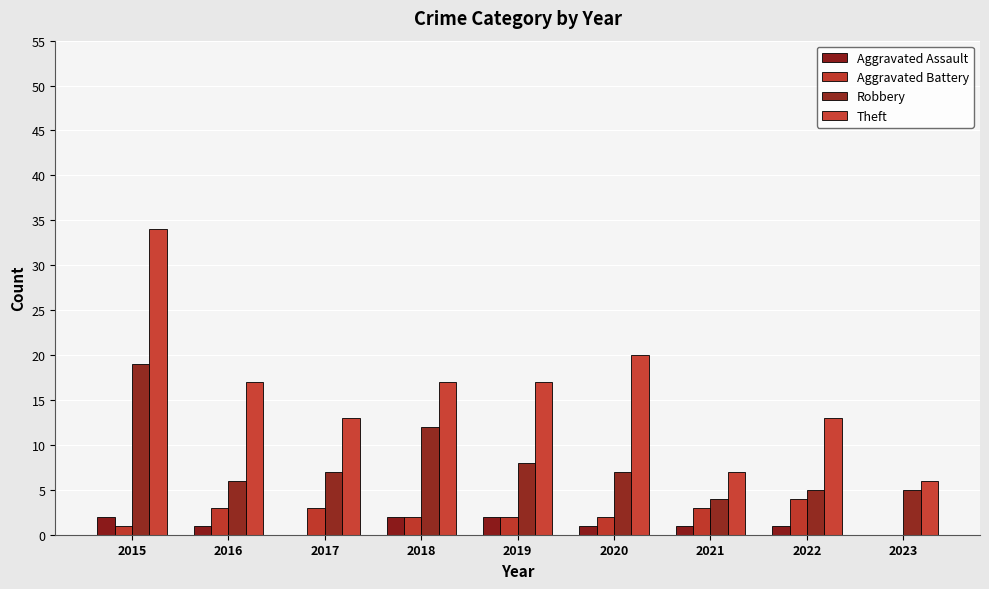

Count the Aggravated Assault values in the range 1 to 2.

7